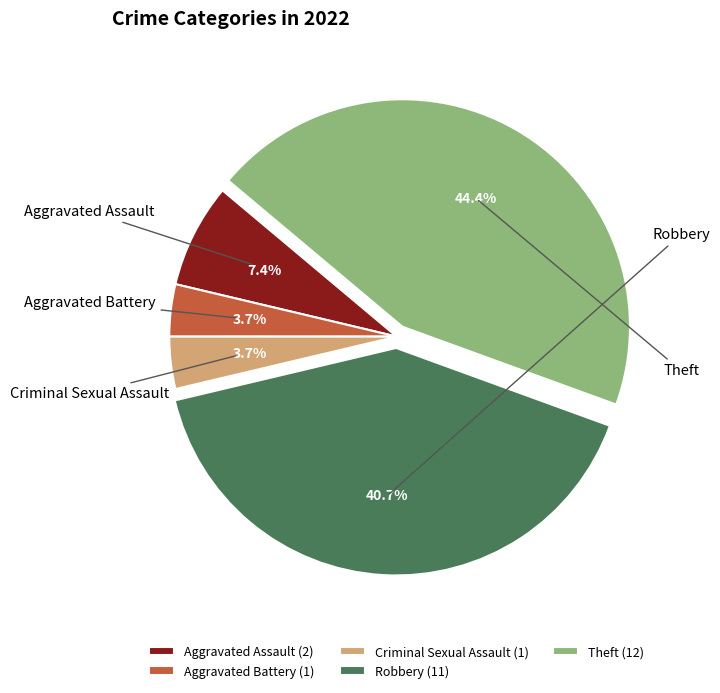

Count the number of slices in the pie.

5